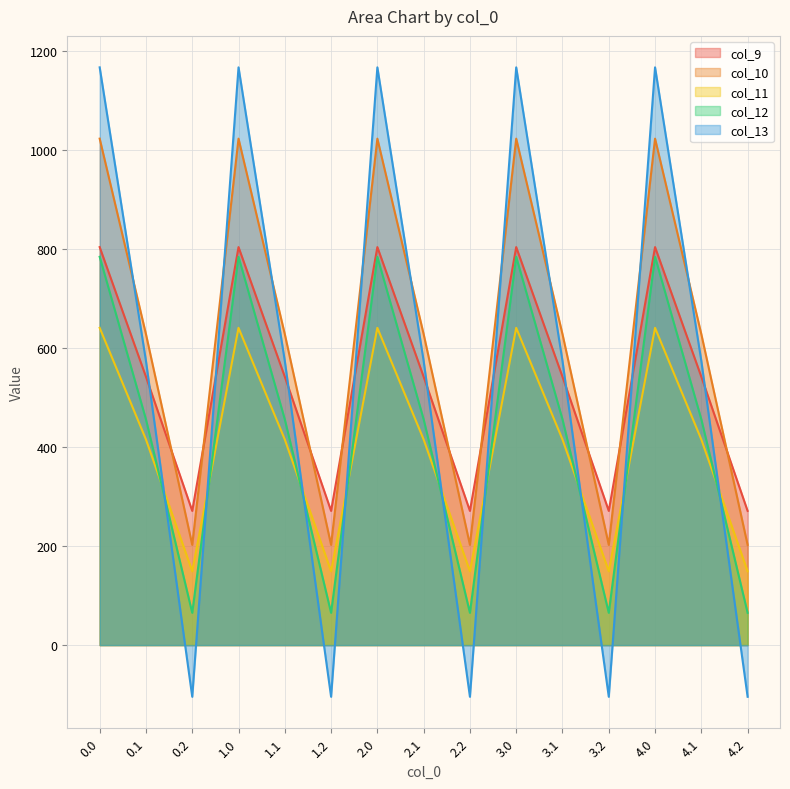

What is the label of the 13th point from the left?

4.0